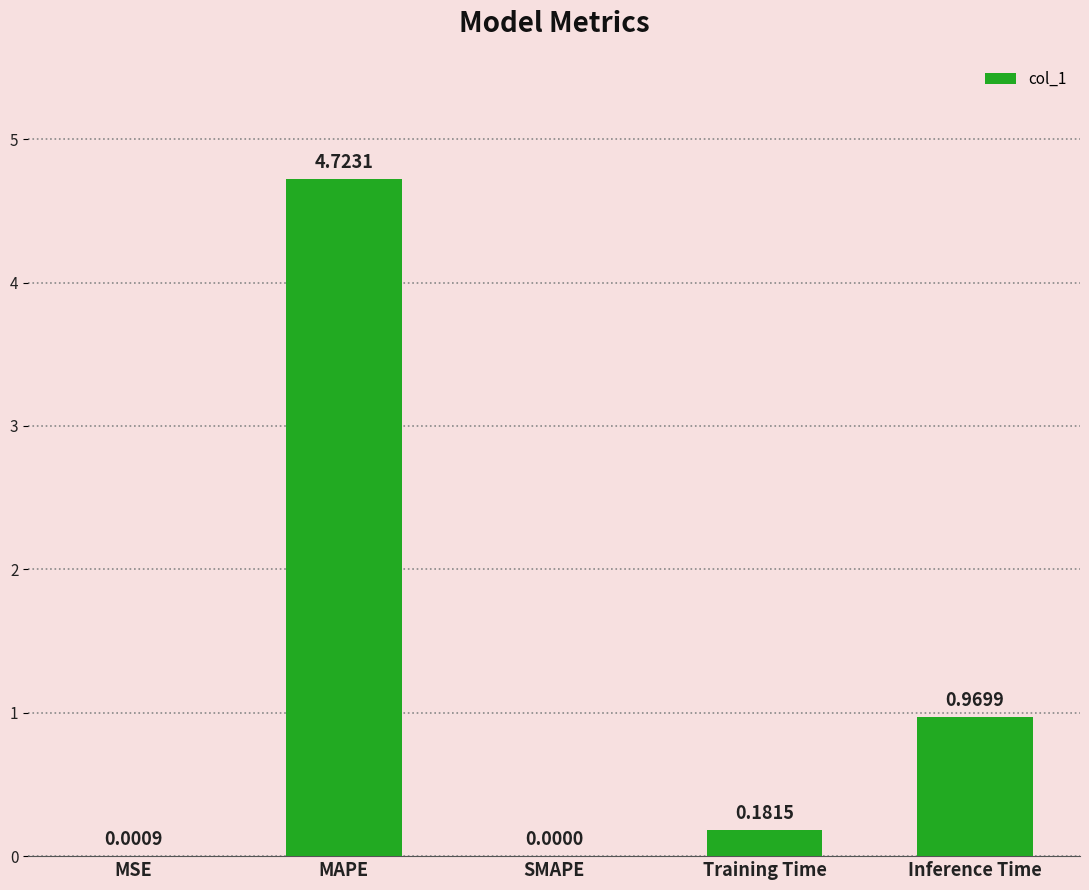

What is the sum of all values?

5.9